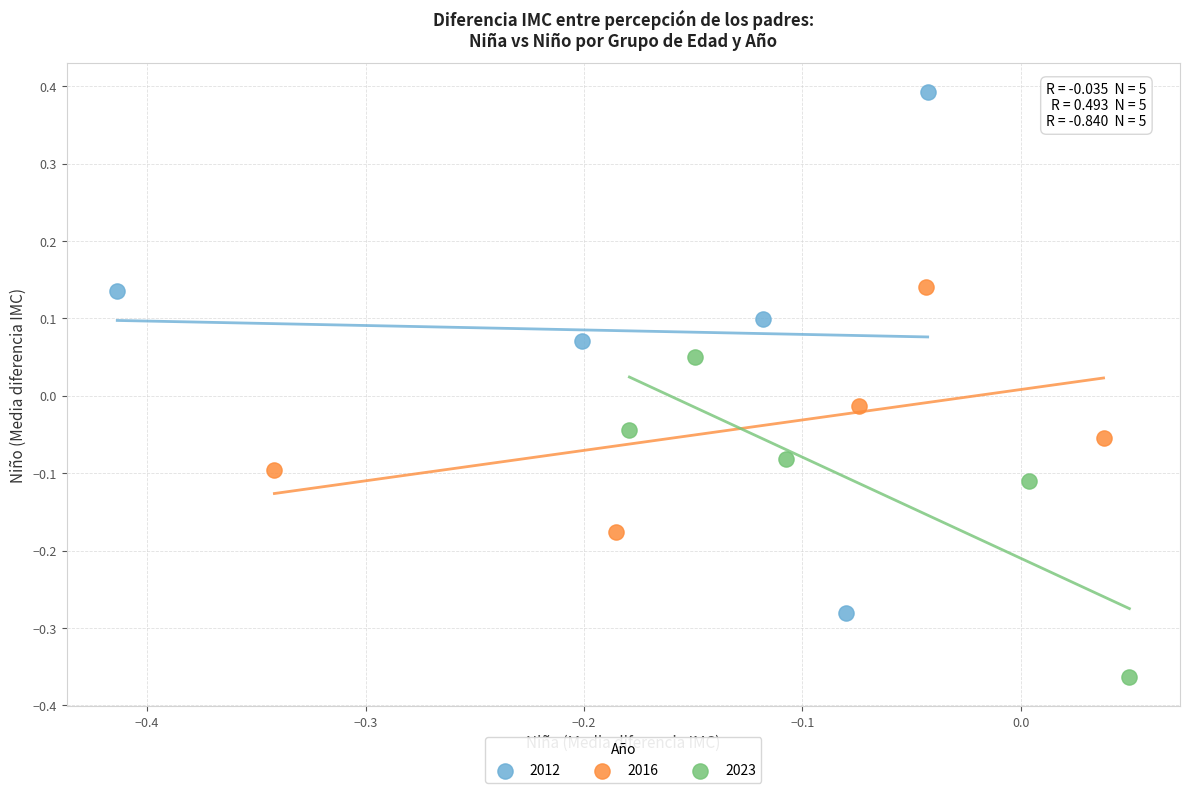

Which series reaches the maximum Y coordinate?

2012